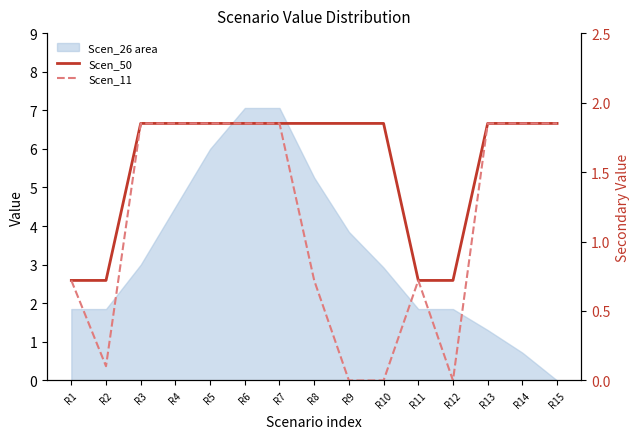

Between R5 and R12, which series saw the biggest shift?

Scen_11